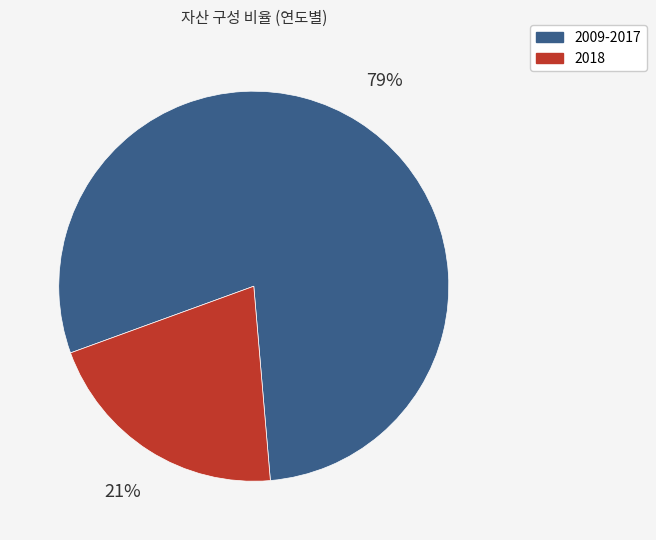

To the nearest percent, what is the average slice percentage?

50%